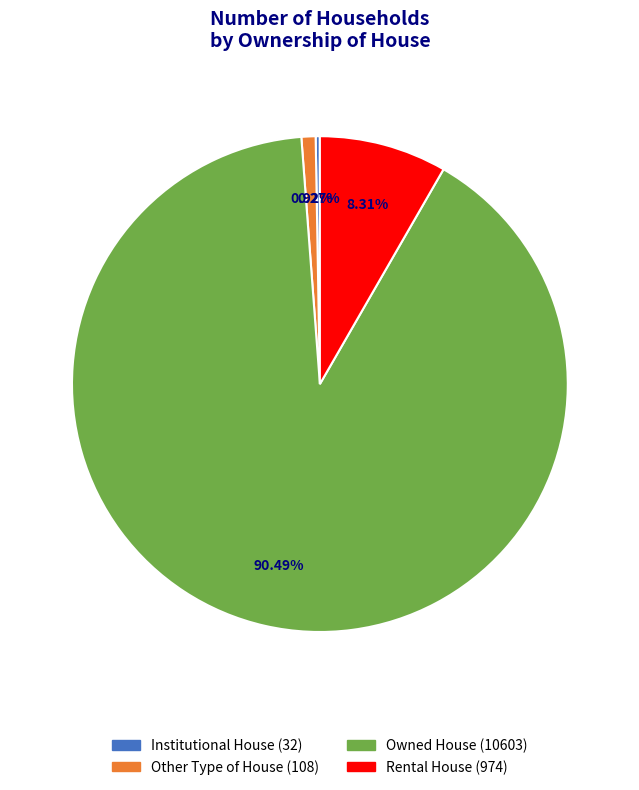

To the nearest percent, what percentage of the pie is Rental House?

8%